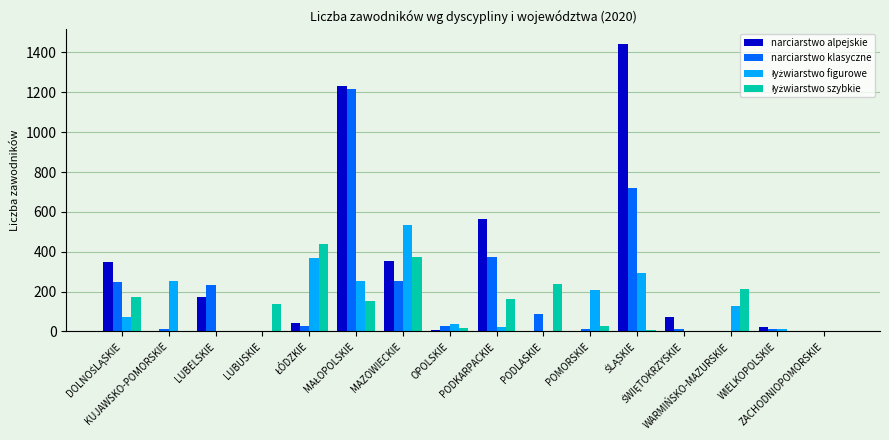

Which series has the largest total across all categories?

narciarstwo alpejskie